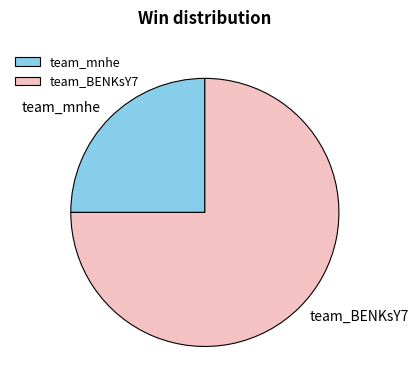

Does any single category account for the majority?

Yes